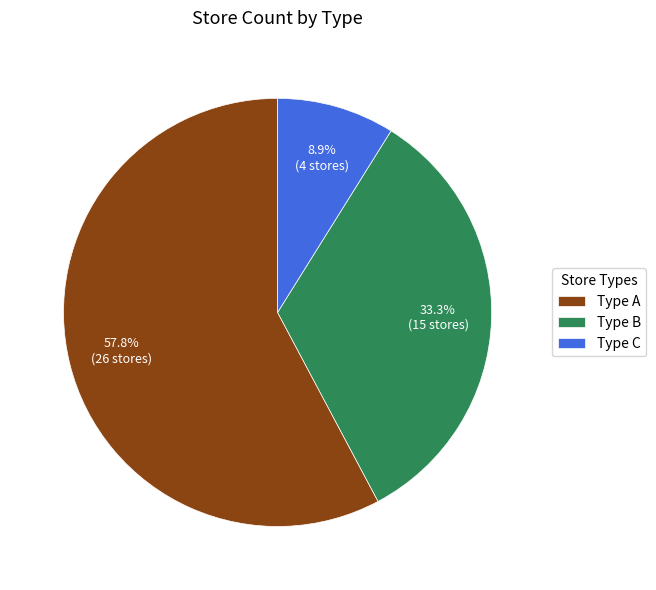

What is the total percentage of Type B and Type C?

42.2%